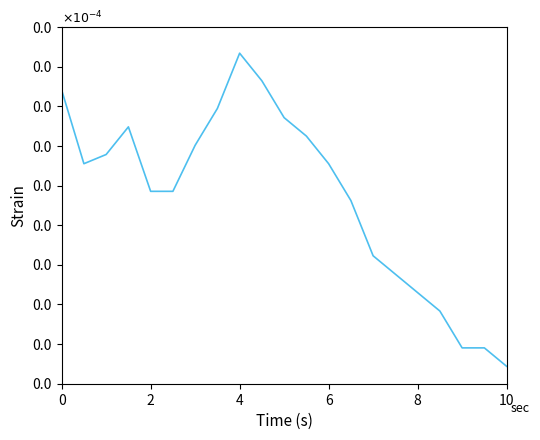

Does the chart display data point markers on the line(s)?

No